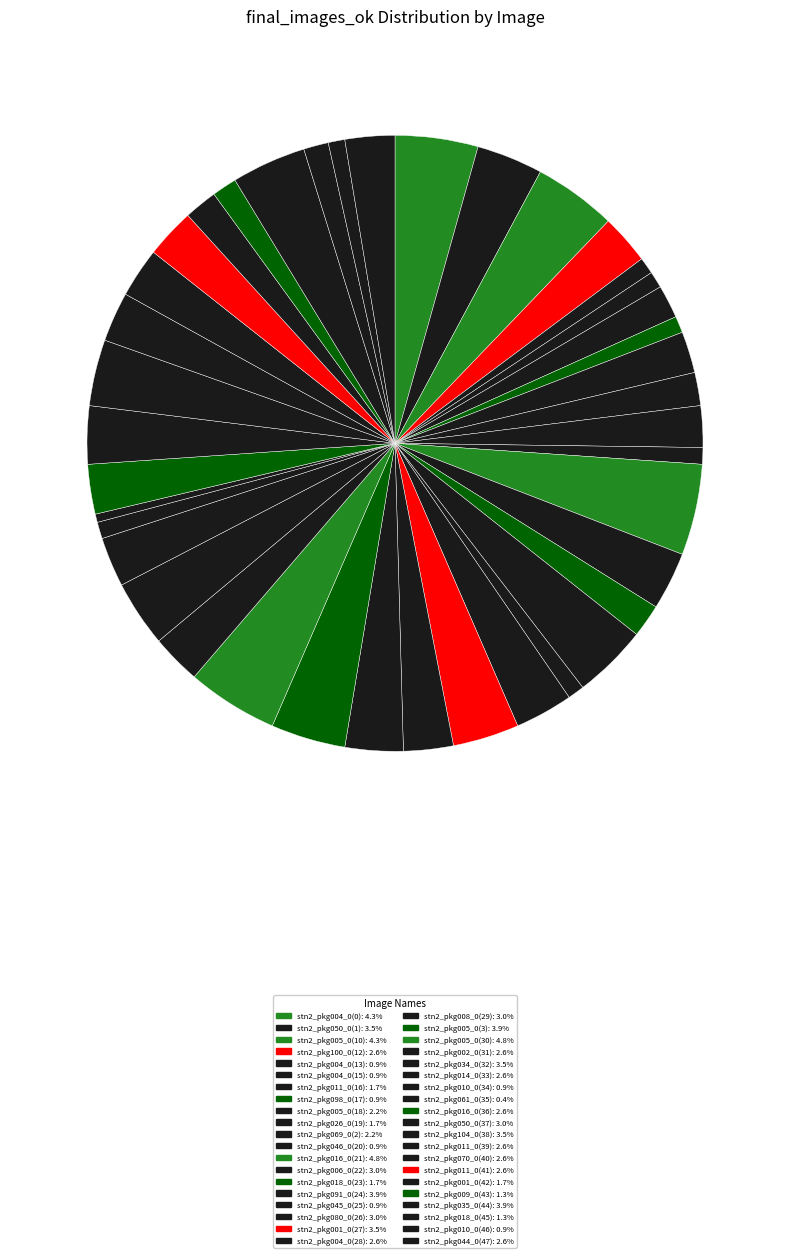

What is the largest slice in the pie chart?

stn2_pkg016_0(21)